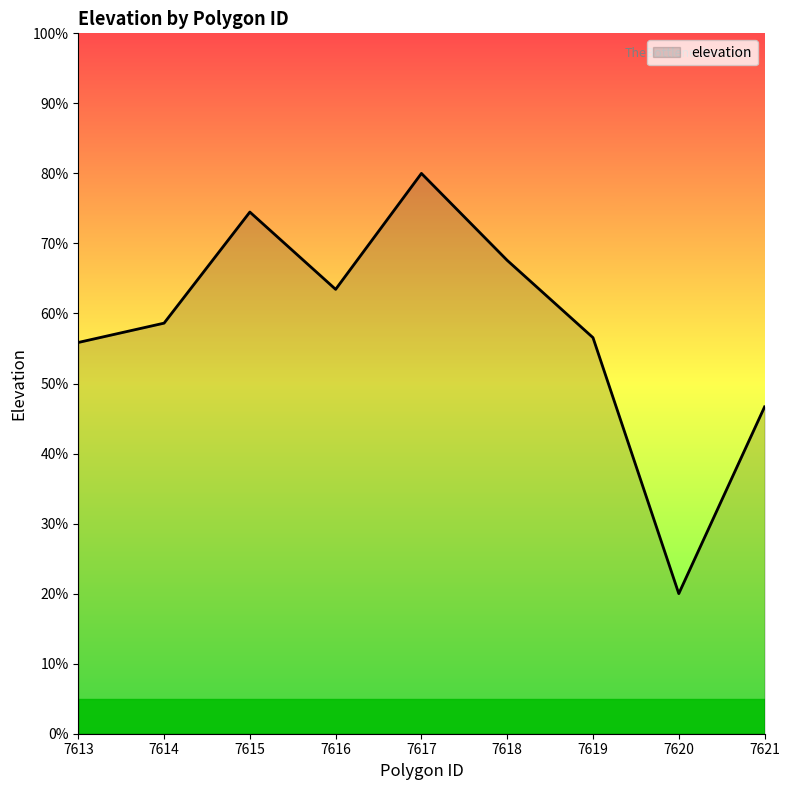

Where is the first local maximum?

7615